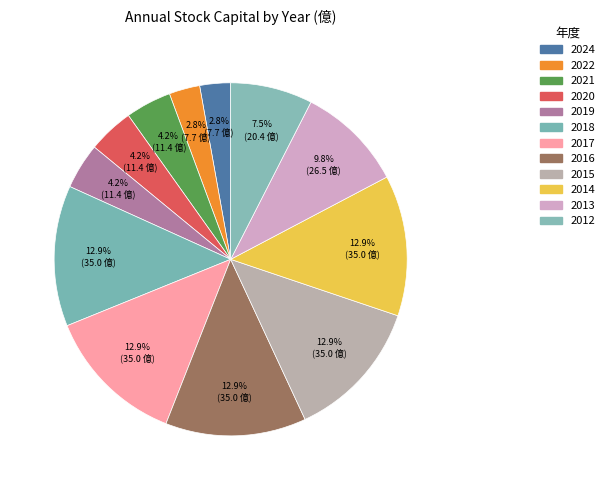

Is the sum of 2022 and 2020 greater than half?

No